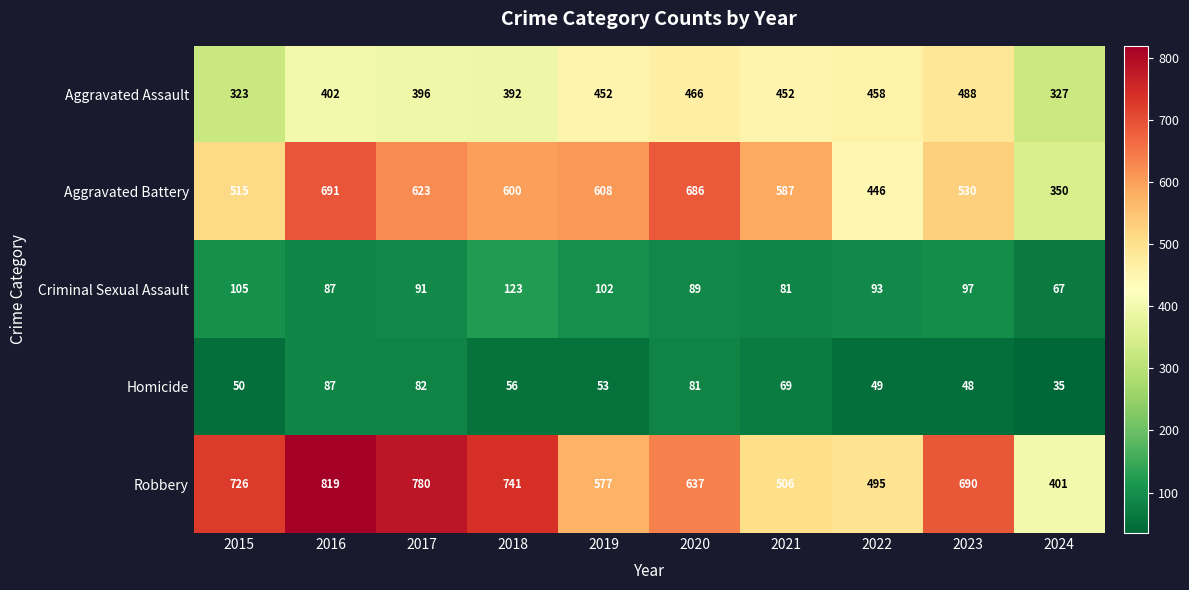

Rank the series by their maximum value, from lowest to highest.

Homicide, Criminal Sexual Assault, Aggravated Assault, Aggravated Battery, Robbery